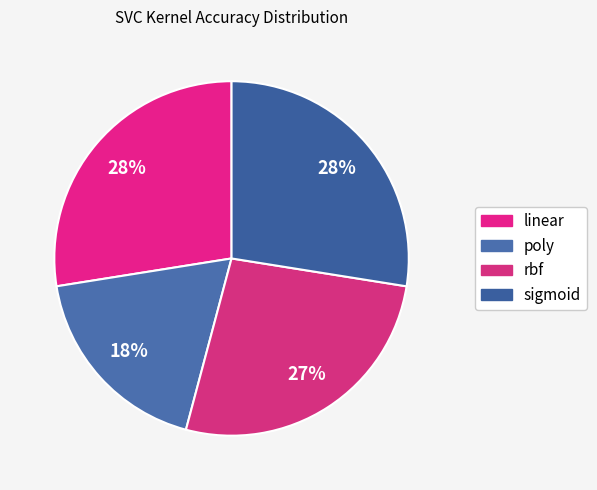

To the nearest percent, what portion does linear represent?

28%